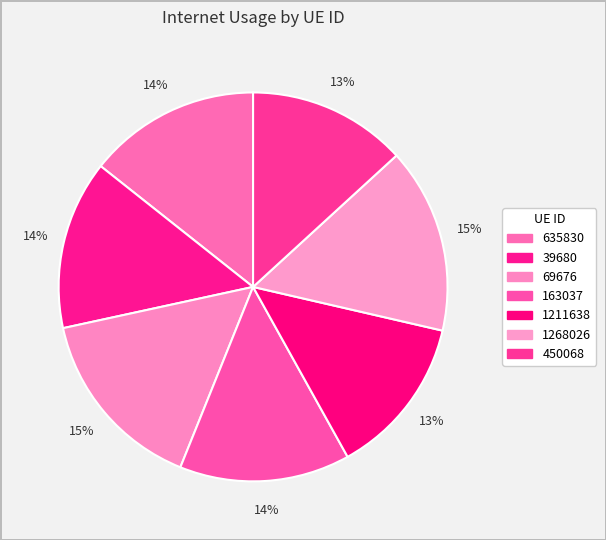

Does 635830 account for over 50% of the chart?

No